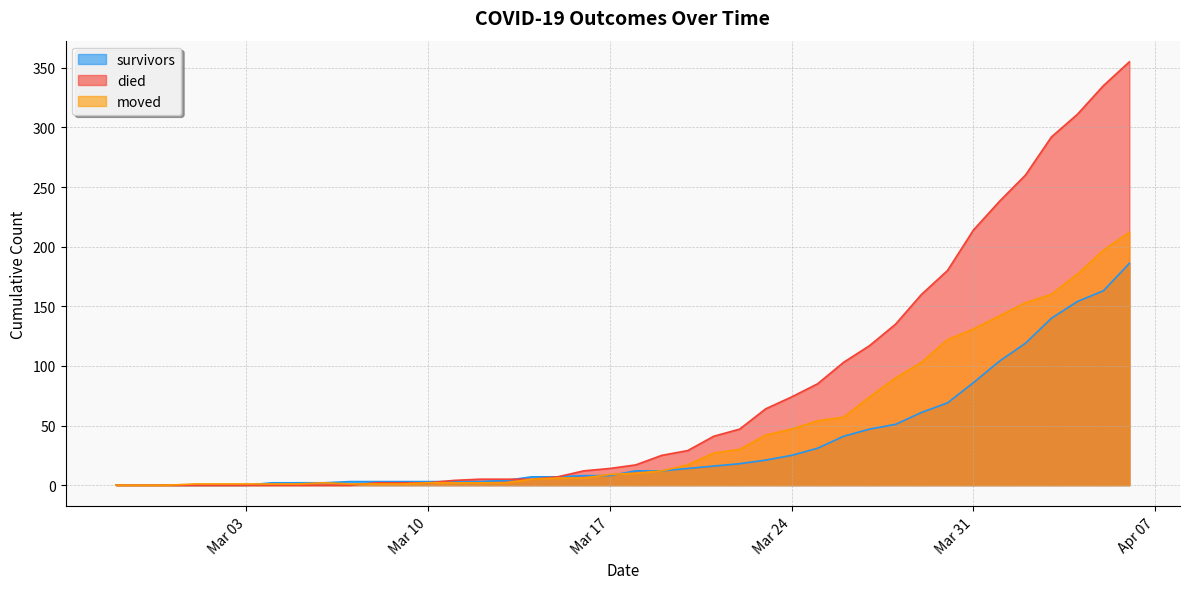

What is the label of the 3rd point from the right?

2020-04-04